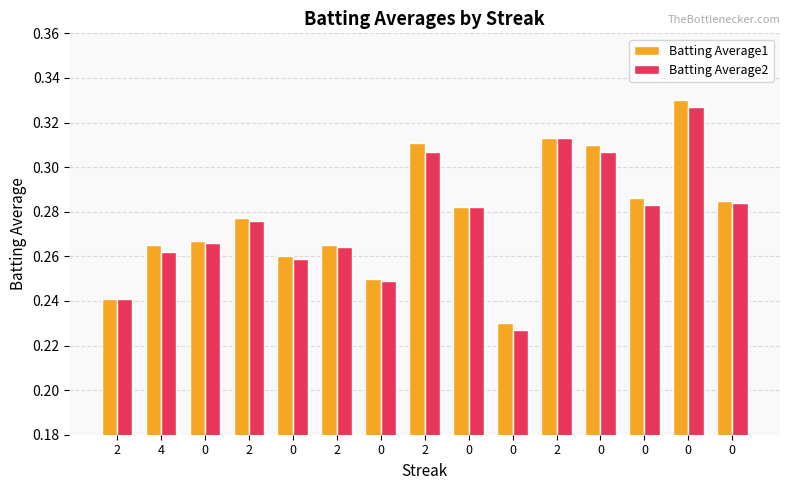

Which series changed the most between 2 and 0?

Batting Average1